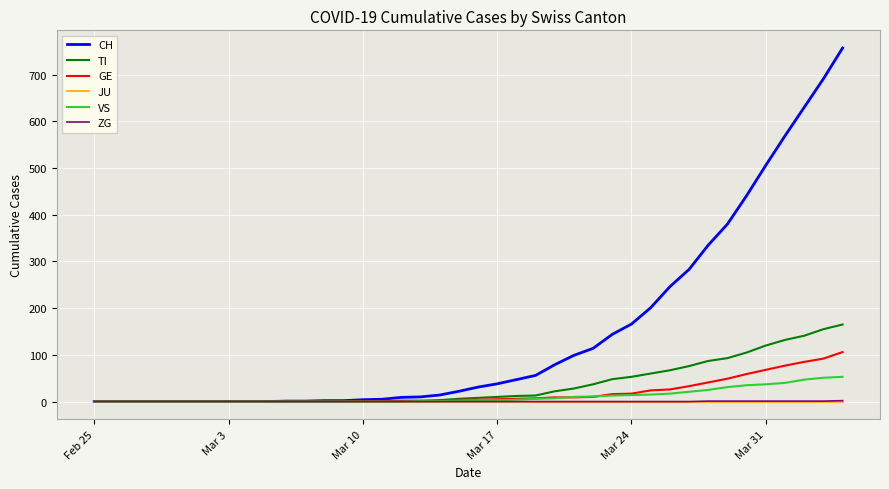

Which series has the largest total across all categories?

CH